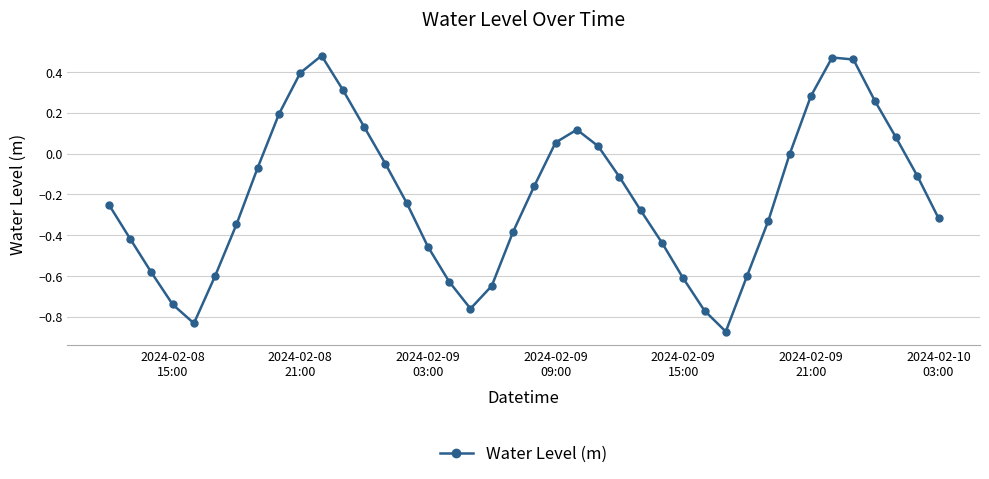

What is the difference between the second highest and second lowest values?

1.3